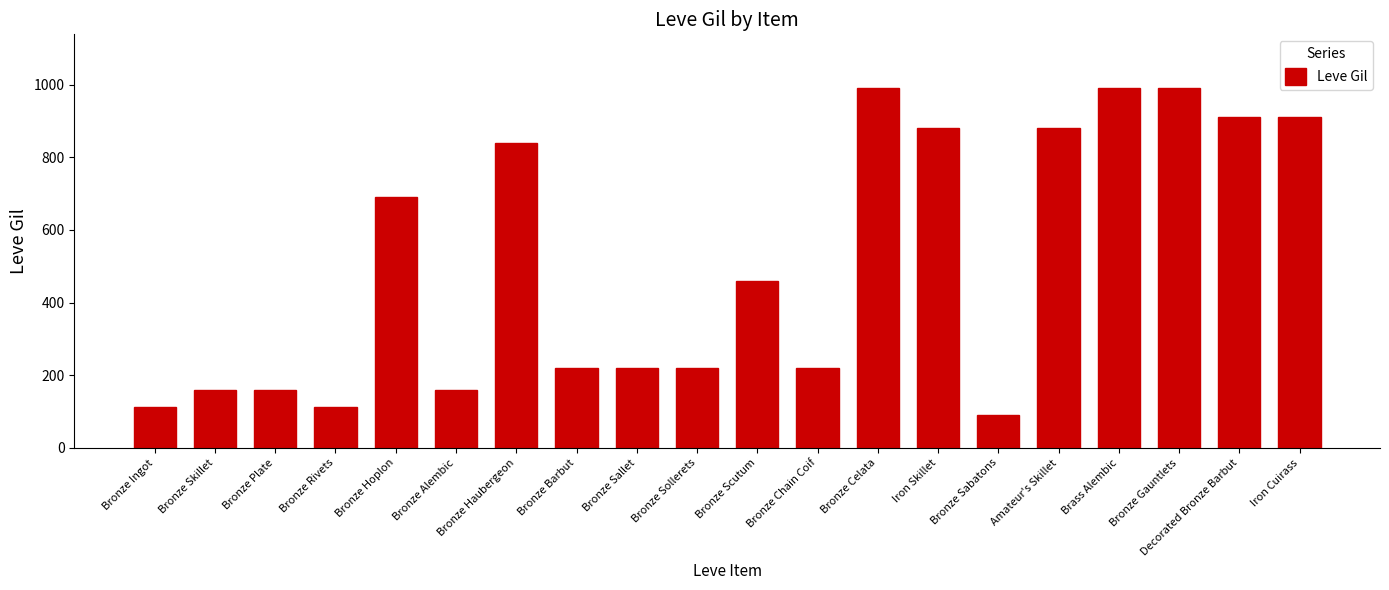

Where is the data nearest to the value 540?

Bronze Scutum